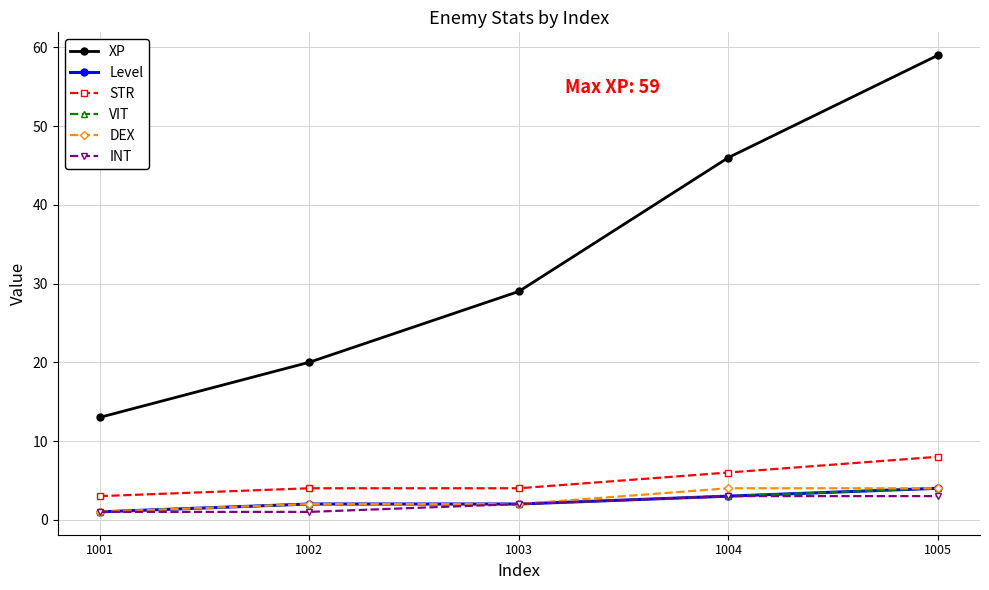

Does the chart have visible grid lines?

Yes